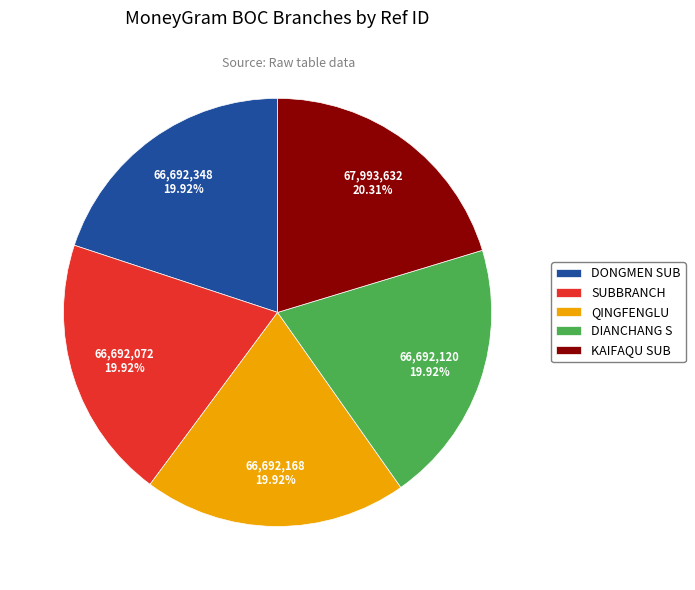

Is there any slice that represents more than half of the pie?

No